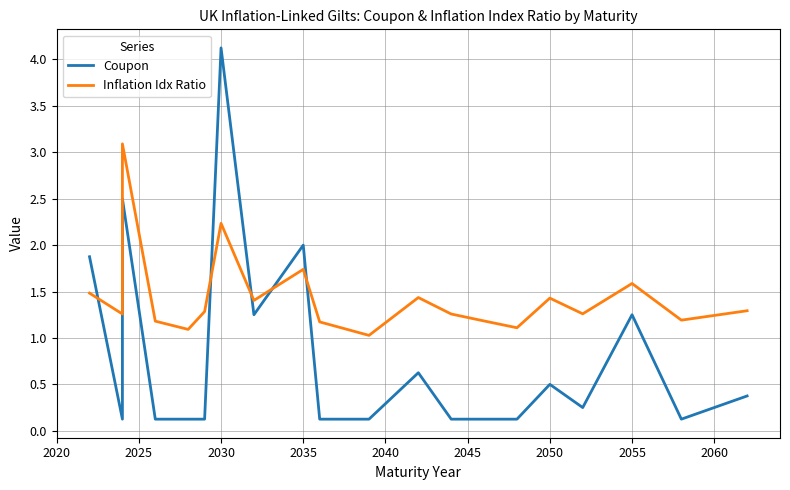

At 2025, list the series in order from smallest to largest.

Coupon, Inflation Idx Ratio